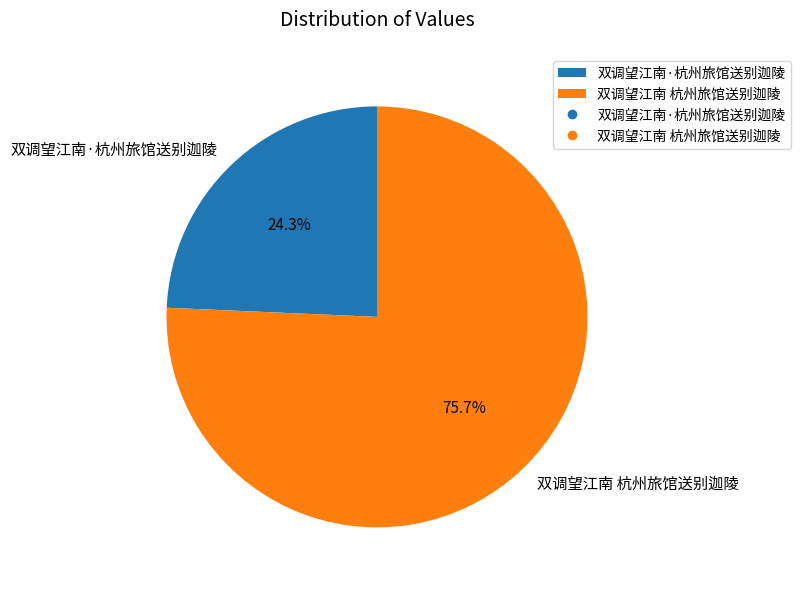

What is the smallest slice in the pie chart?

双调望江南·杭州旅馆送别迦陵